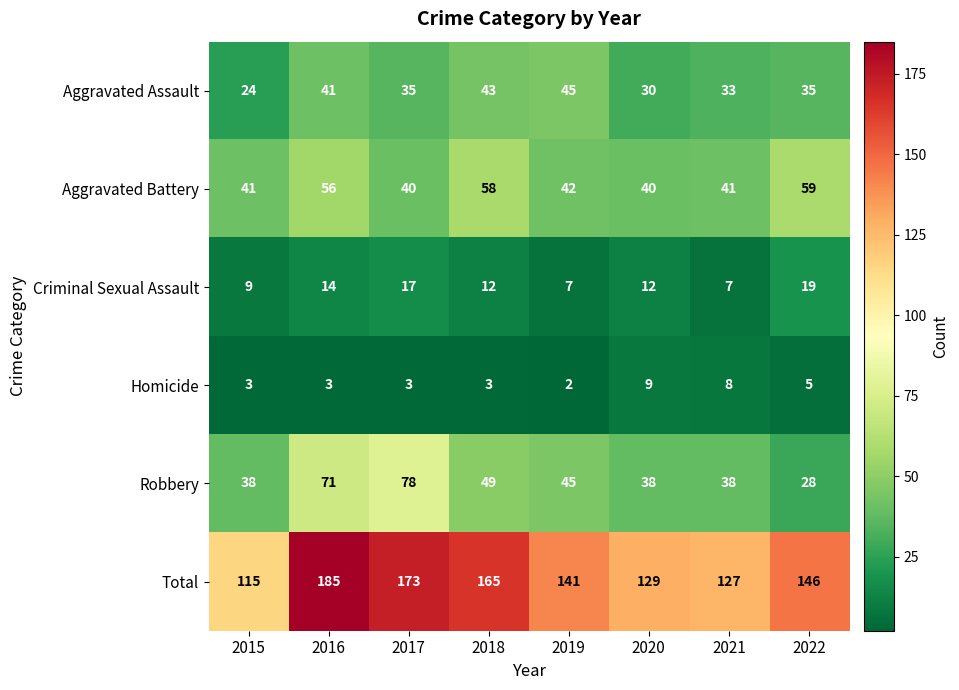

Count the number of categories in the chart.

8